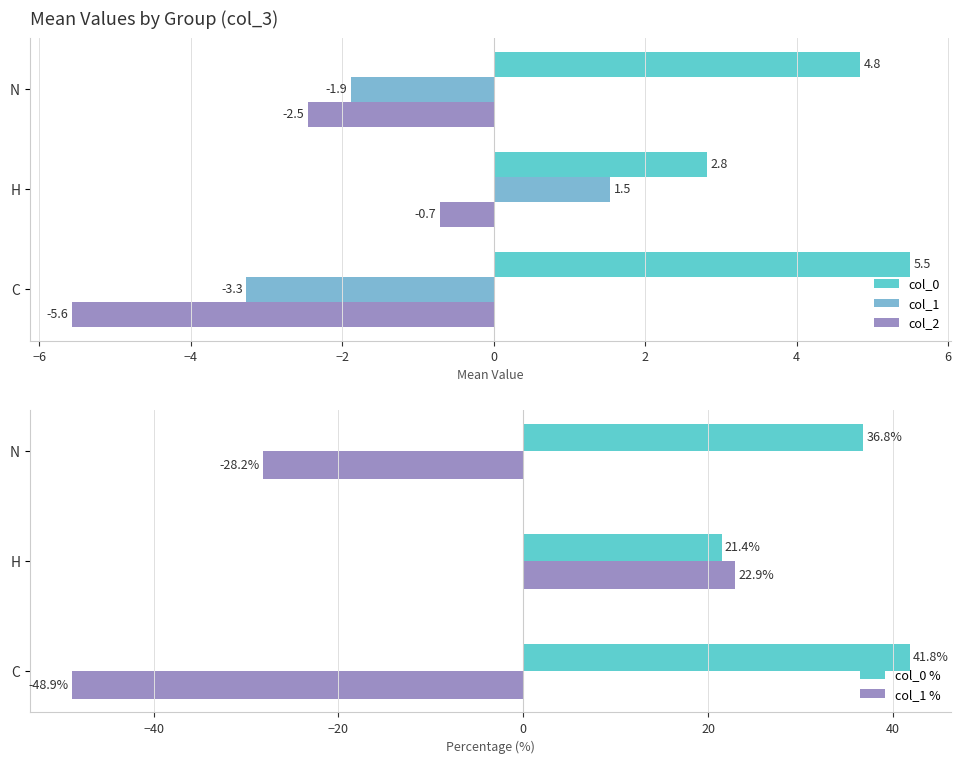

At which label is col_1 % closest to -12?

N